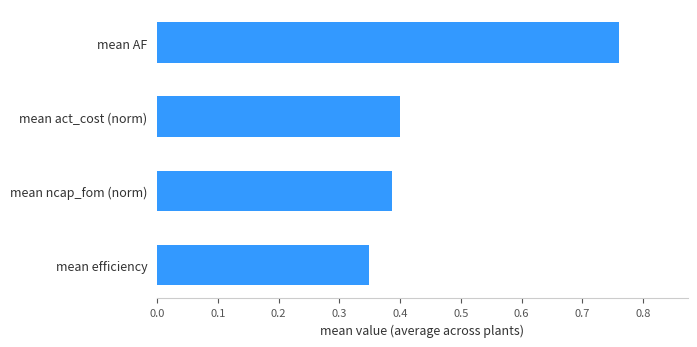

How many values are between 0 and 1?

4